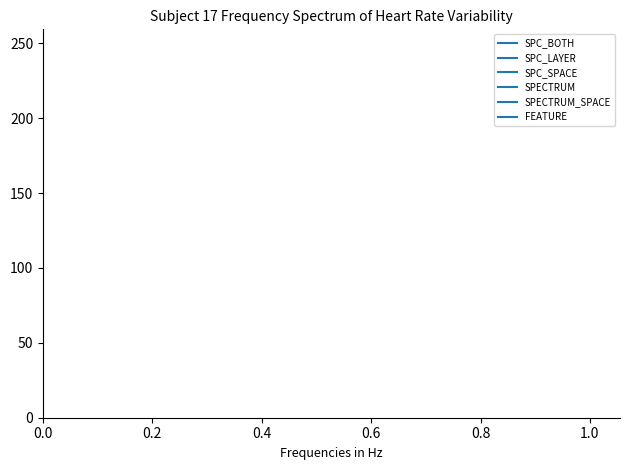

What are all the series names shown in the legend?

SPC_BOTH, SPC_LAYER, SPC_SPACE, SPECTRUM, SPECTRUM_SPACE, FEATURE